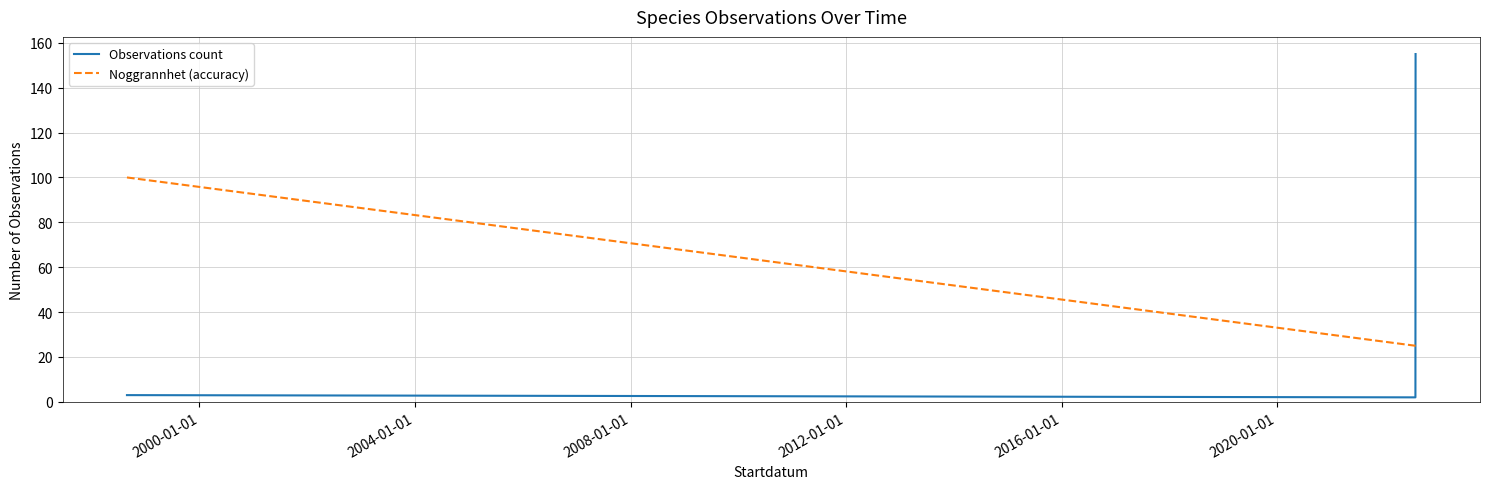

Which series has the largest range (max minus min)?

Observations count